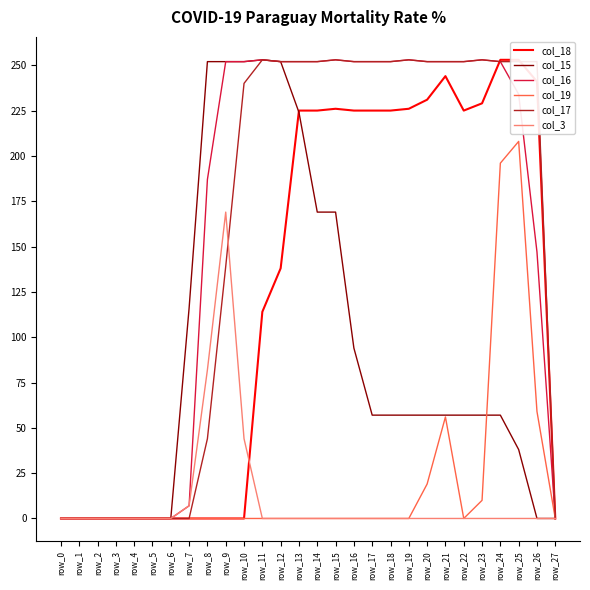

Which series has the largest range (max minus min)?

col_18